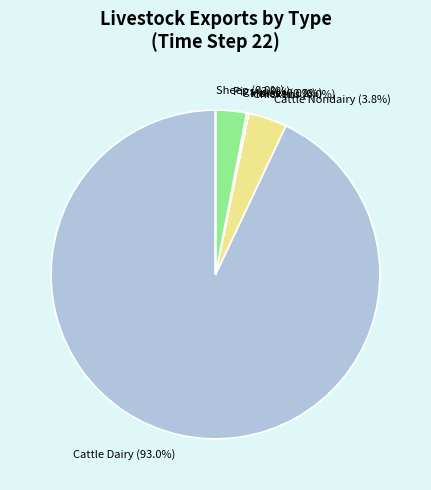

What percentage do Cattle Dairy (93.0%) and Pigs (3.0%) together represent?

96.0%